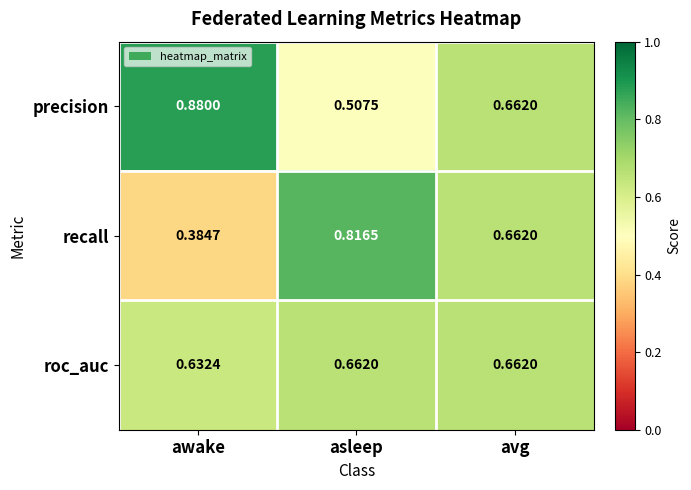

List the series in order of their overall mean, highest first.

precision, roc_auc, recall